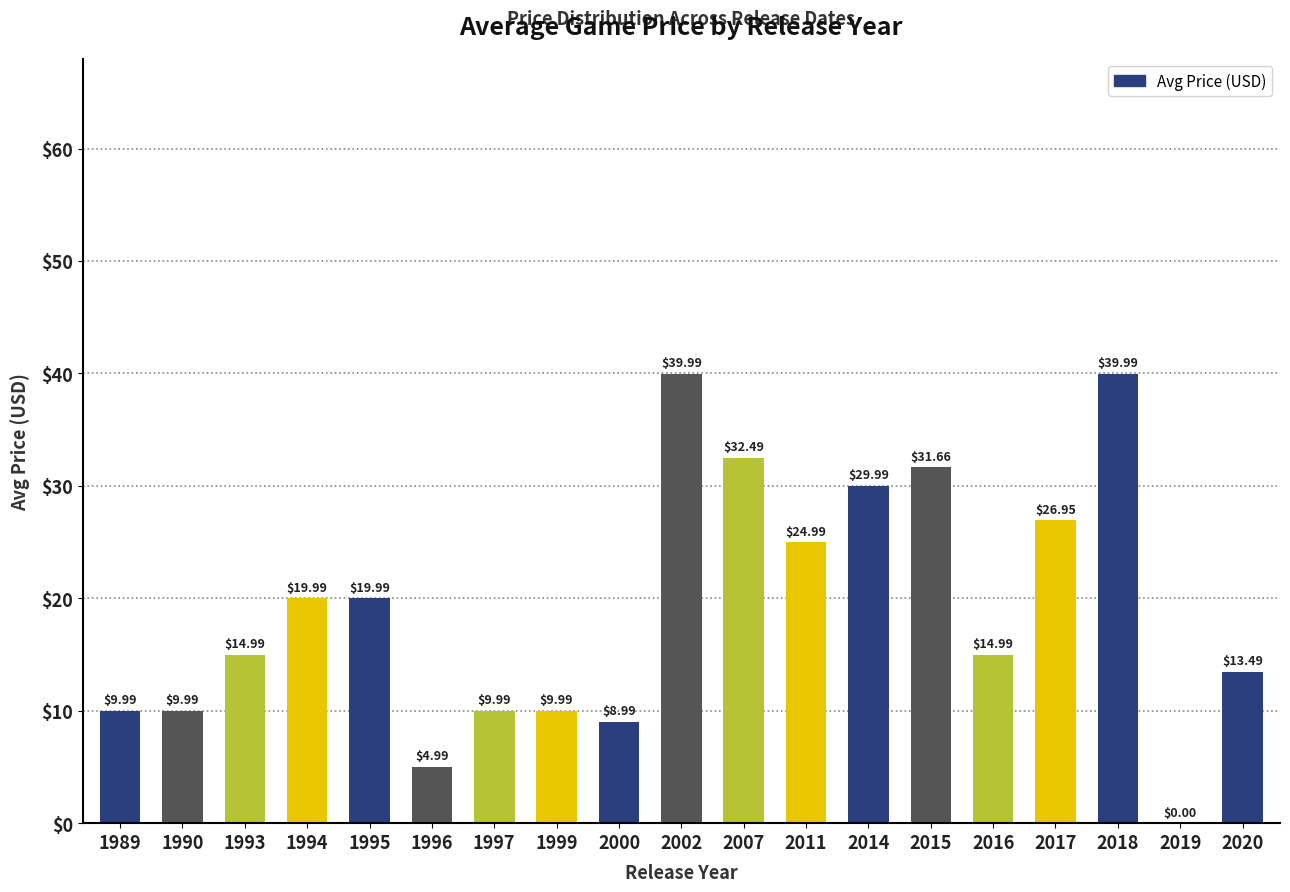

Is it true that the value at 2016 is 15.0?

True